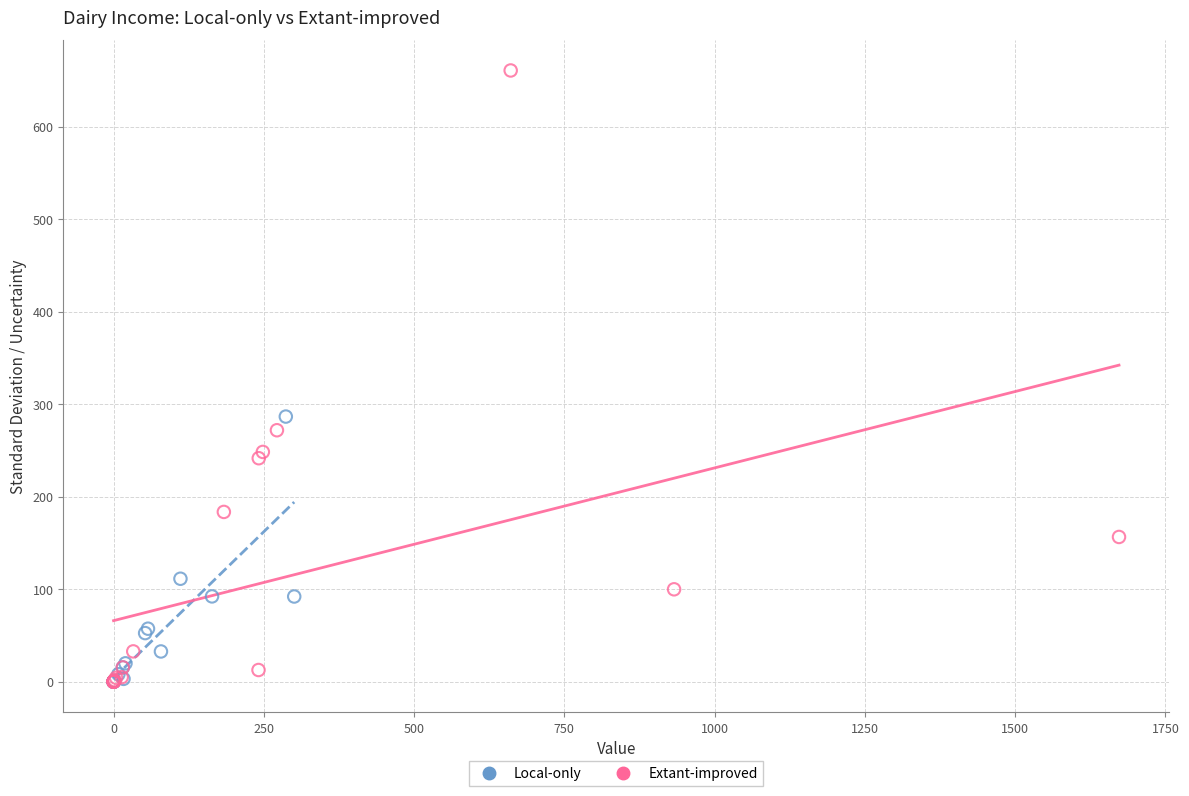

What are all the series names shown in the legend?

Local-only, Extant-improved